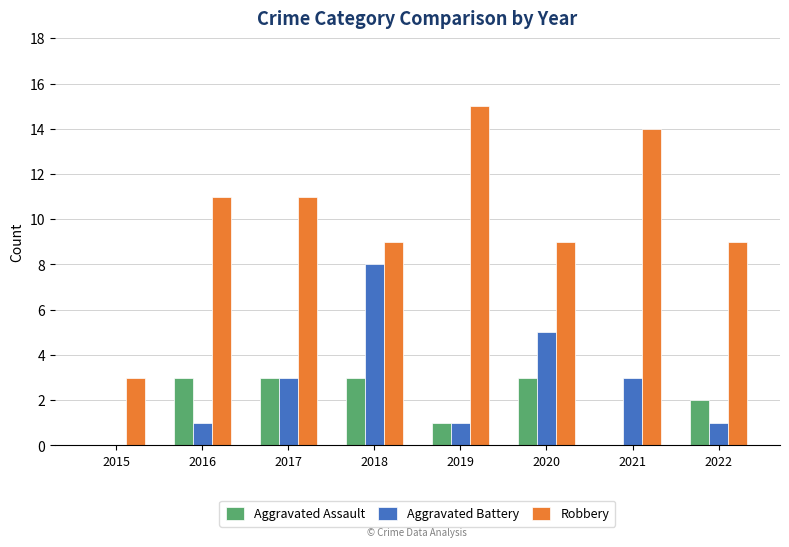

What is the sum of the Aggravated Battery values at 2018 and 2015?

8